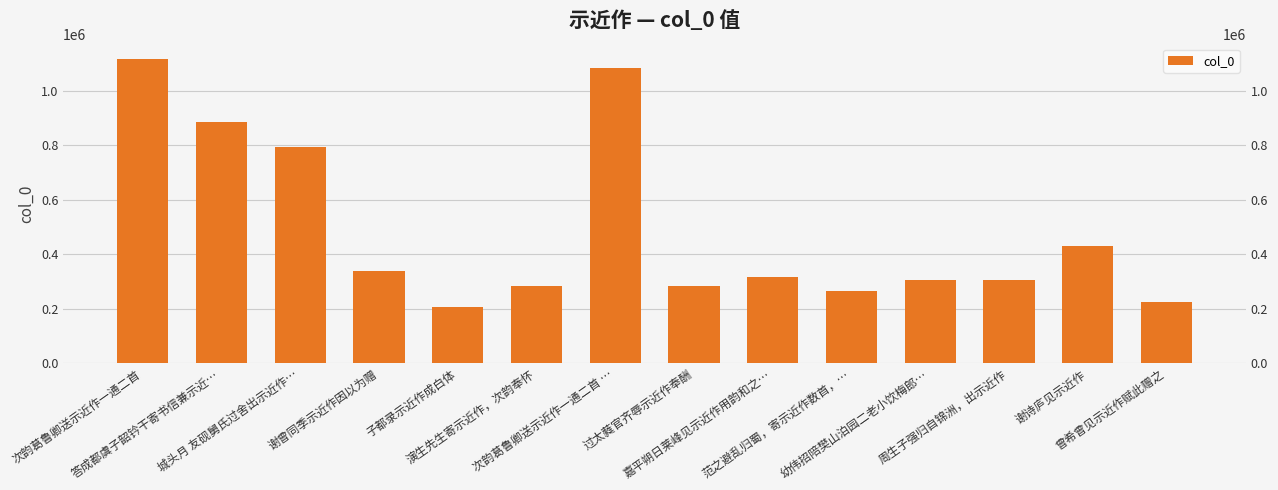

What is the sum of all values?

6831305